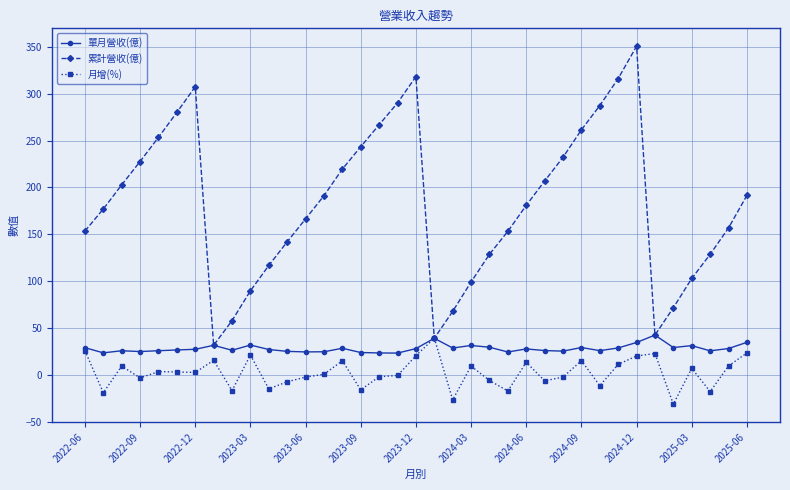

What is the value of the 累計營收(億) point at the 31st from the left?

350.7